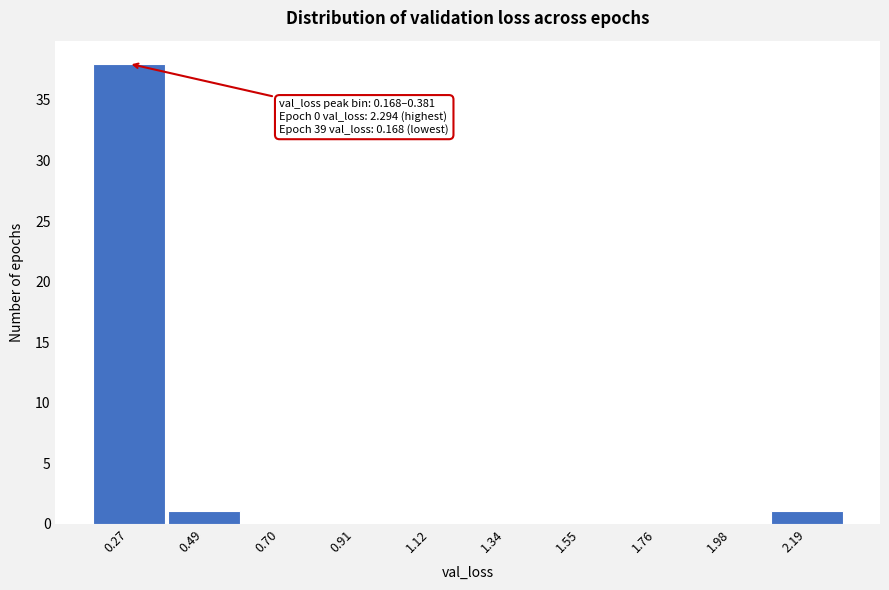

Which range on the x-axis has the tallest bar?

0.15 to 0.40